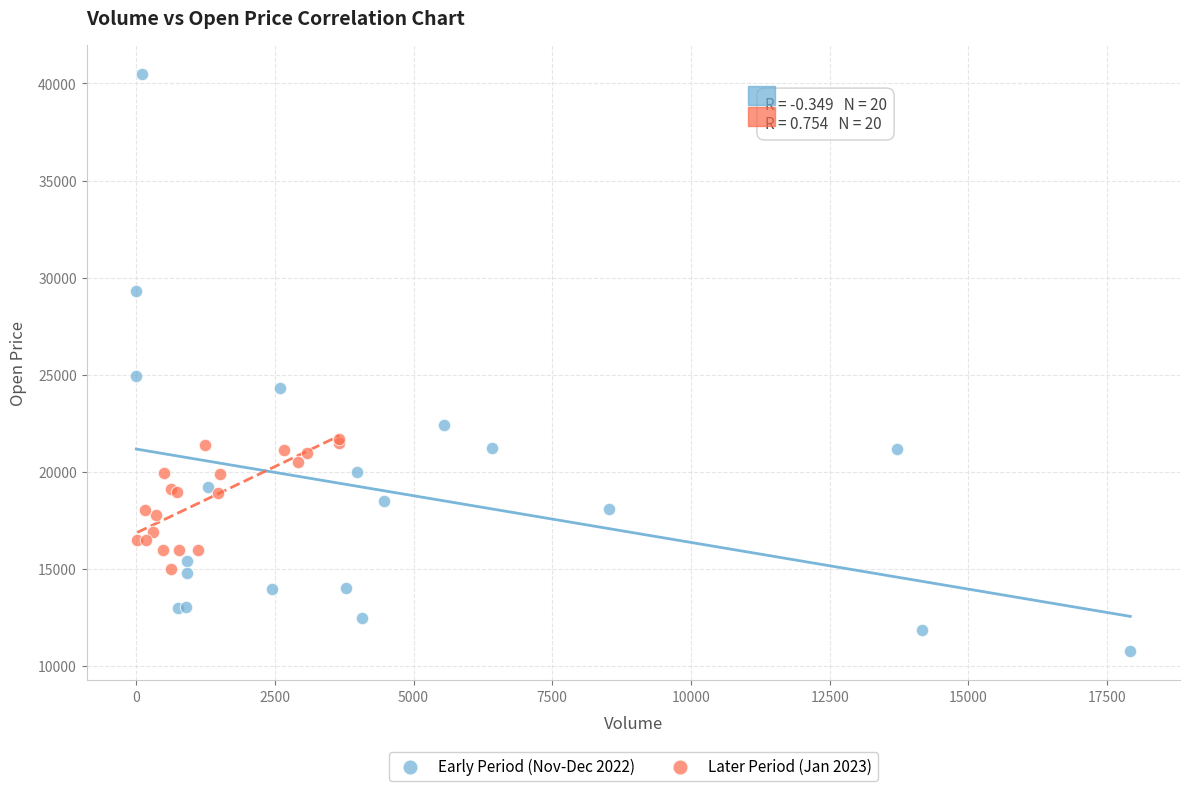

Which series reaches the maximum Y coordinate?

Early Period (Nov-Dec 2022)